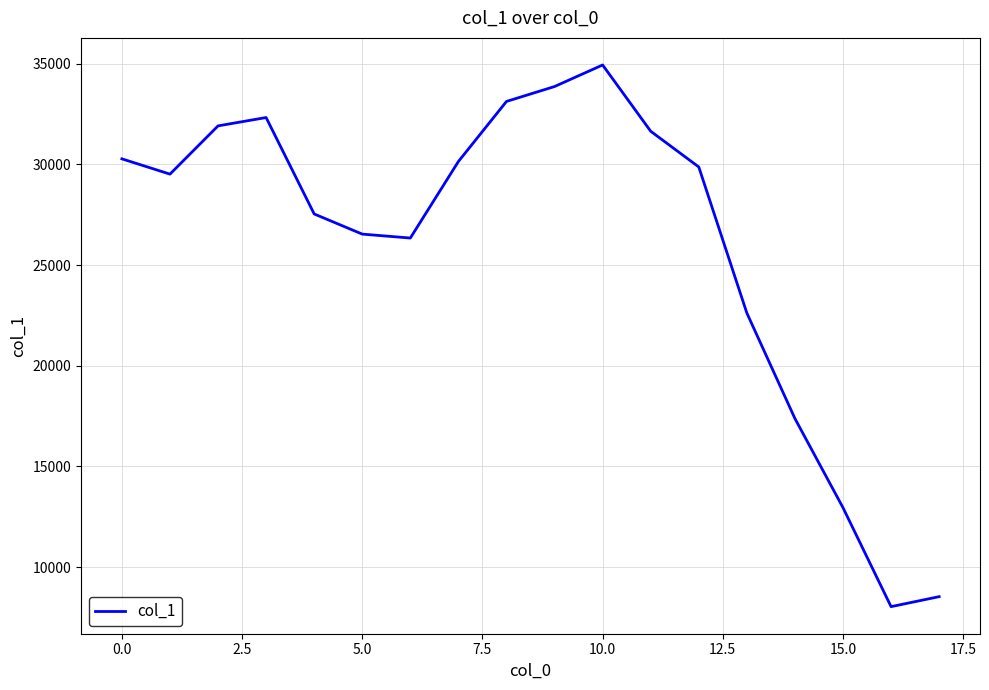

What is the greatest value displayed?

34939